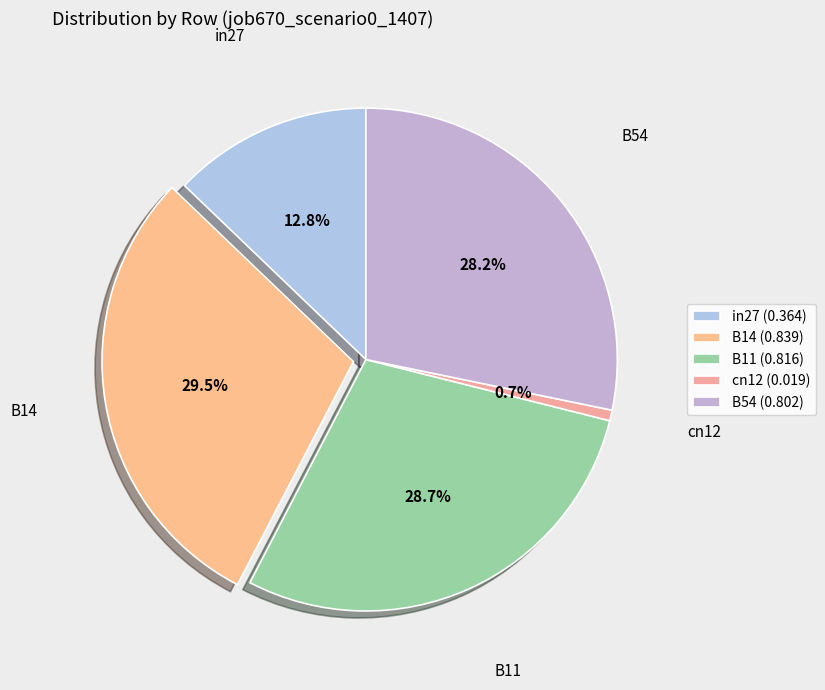

Which category has the biggest portion of the pie?

B14